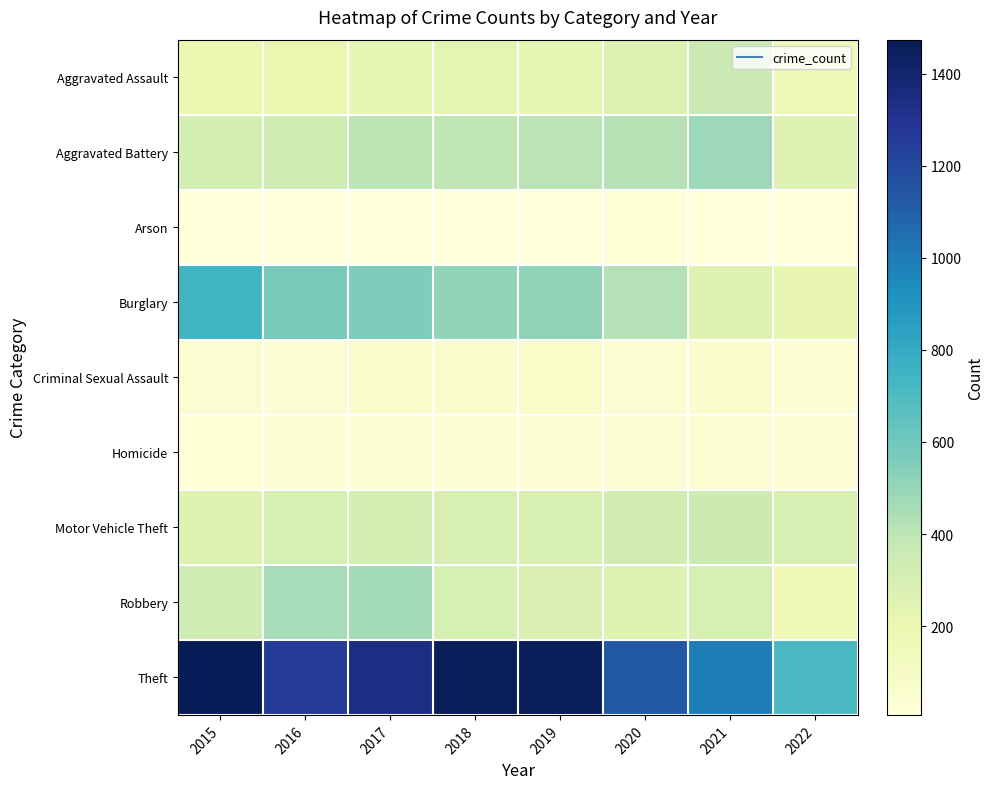

What is the difference between the highest and lowest values at 2020?

1108